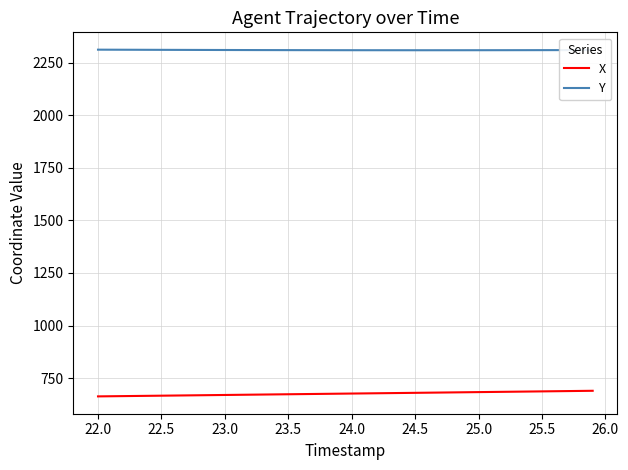

What is the greatest value displayed?

2311.7